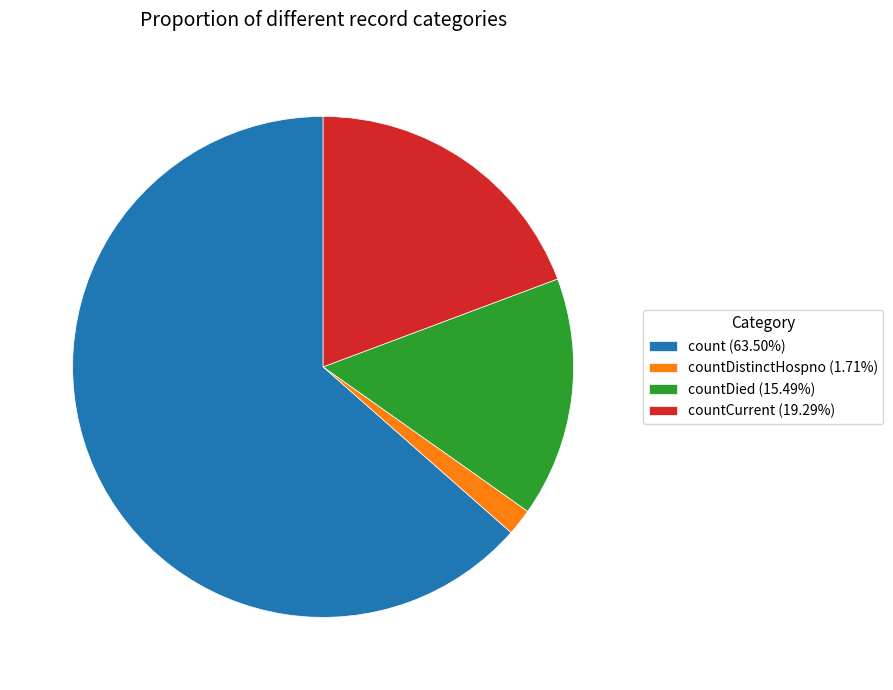

Is there any slice that represents more than half of the pie?

Yes